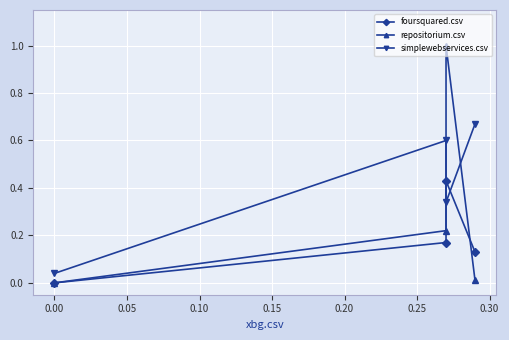

What is the difference between the maximum and minimum values in the simplewebservices.csv series?

0.6